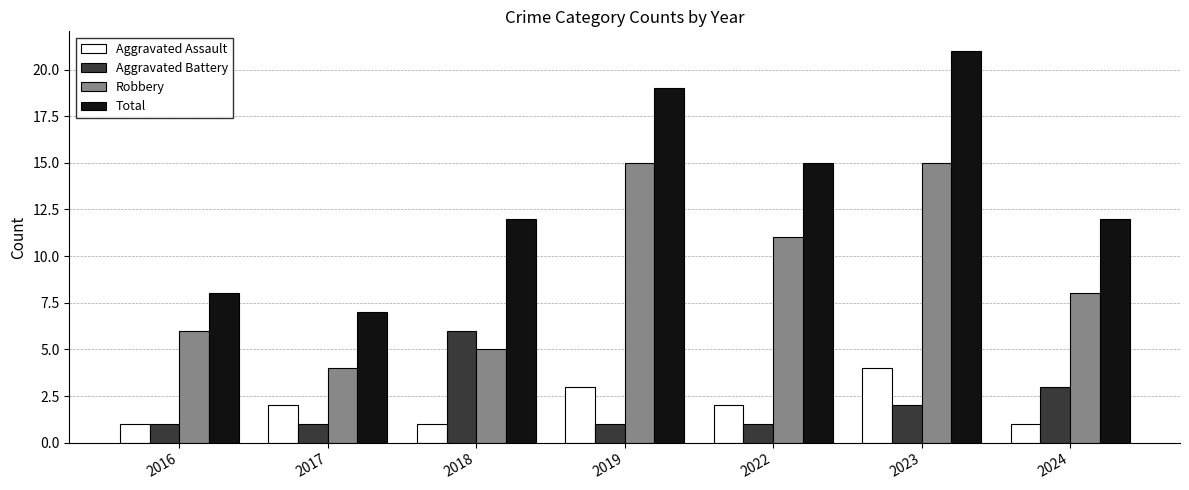

Is the value of Robbery at 2017 greater than the value of Total at 2016?

No